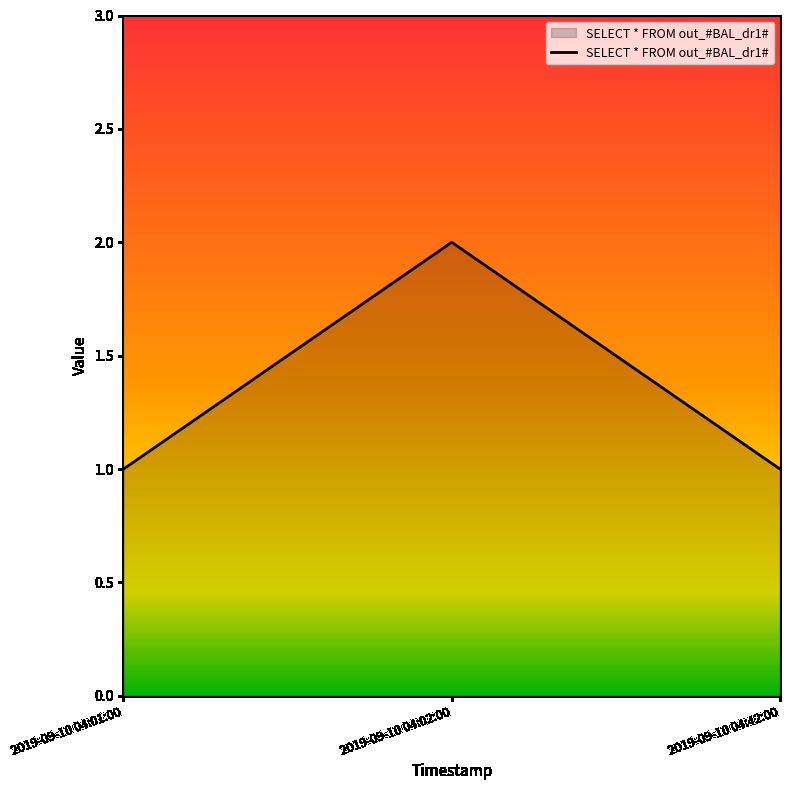

Which category has the highest value across all series?

2019-09-10 04:02:00